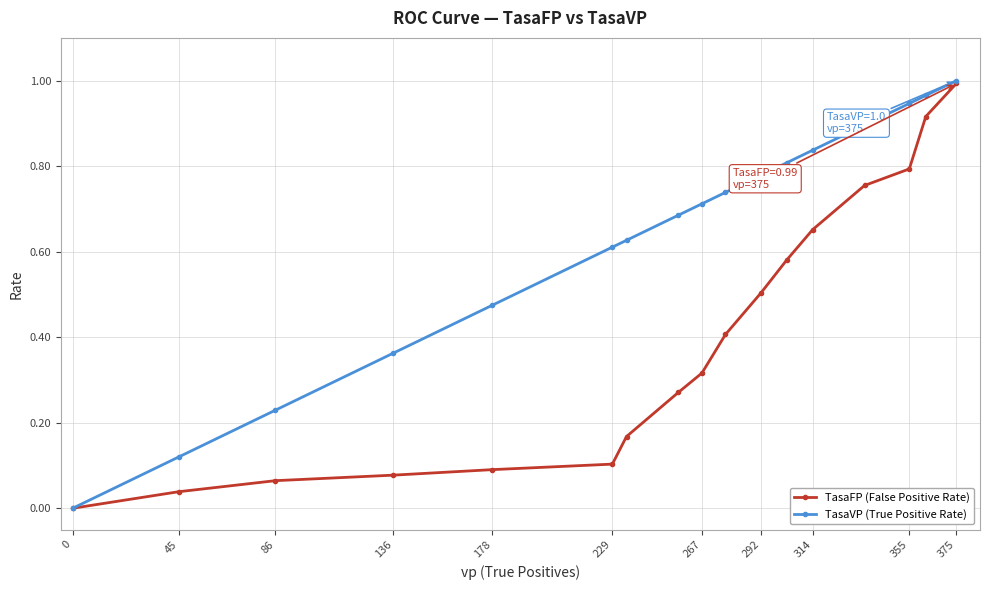

Which series has the largest total across all categories?

TasaVP (True Positive Rate)